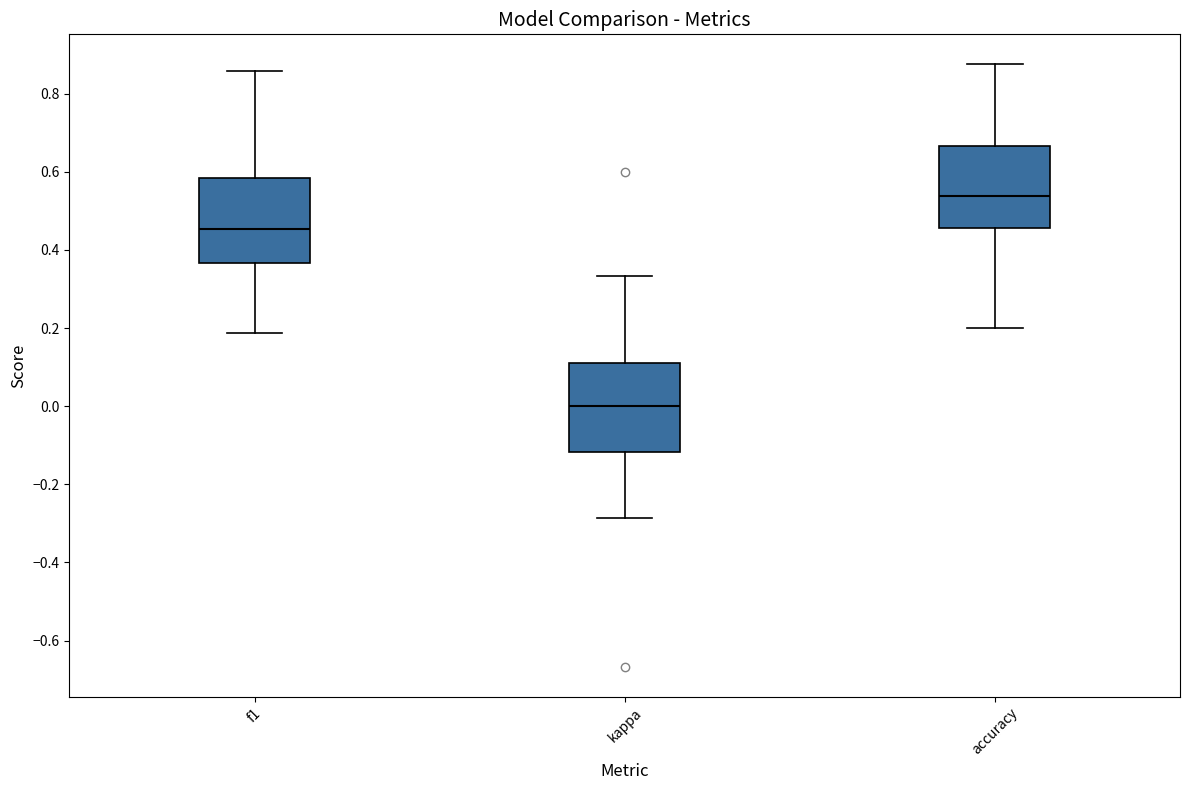

Reading left to right, transcribe this box plot: for each box, give where its median line is, the range the box spans, and where its two whiskers end, as read against the y-axis. The values are not printed on the chart, so give them approximately, as read against the axis.

f1: median 0.46, box 0.36 to 0.58, whiskers 0.18 to 0.86
kappa: median 0.00, box -0.12 to 0.12, whiskers -0.28 to 0.34
accuracy: median 0.54, box 0.46 to 0.66, whiskers 0.20 to 0.88